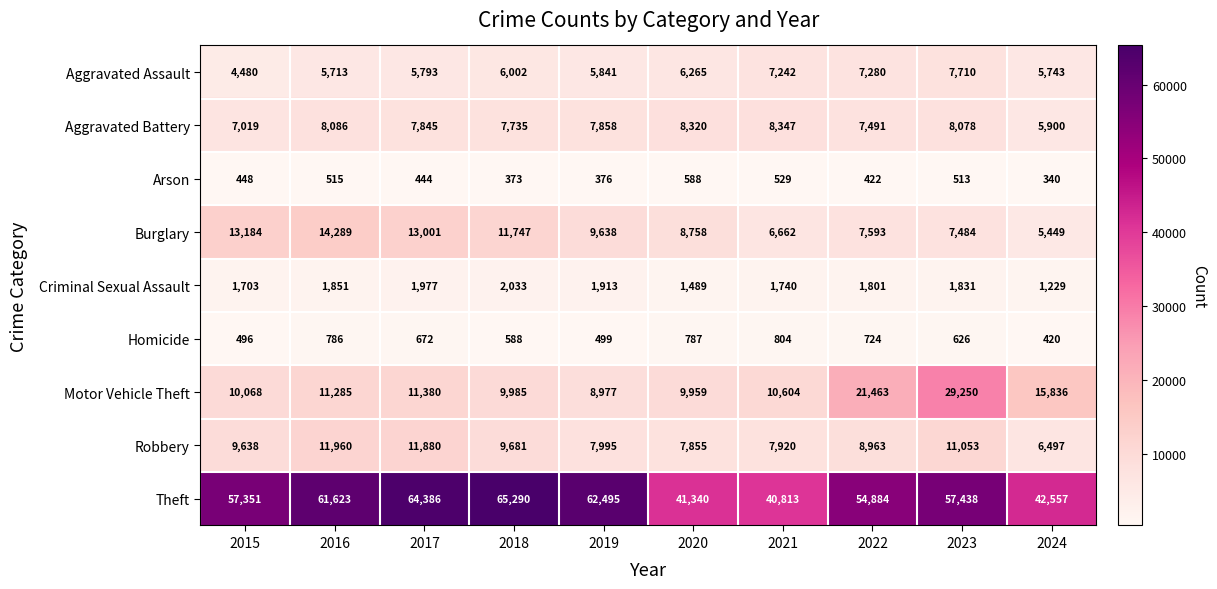

At how many categories does at least one series exceed 50776?

7